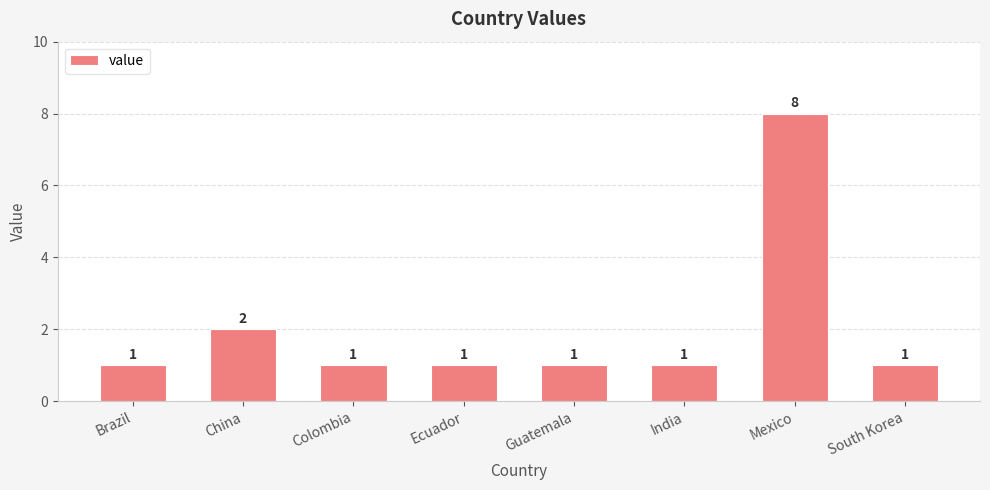

What is the smallest value displayed?

1